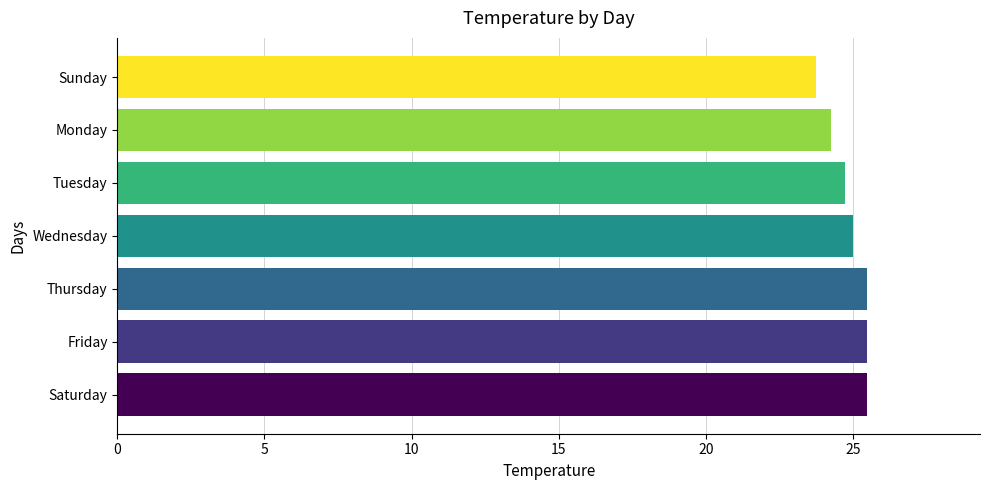

What is the approximate value at Friday?

25.5